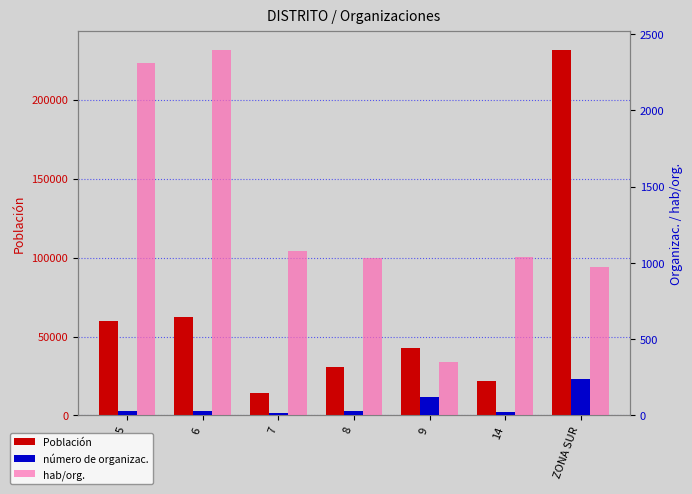

Is it true that número de organizac. equals 26 at 5?

True